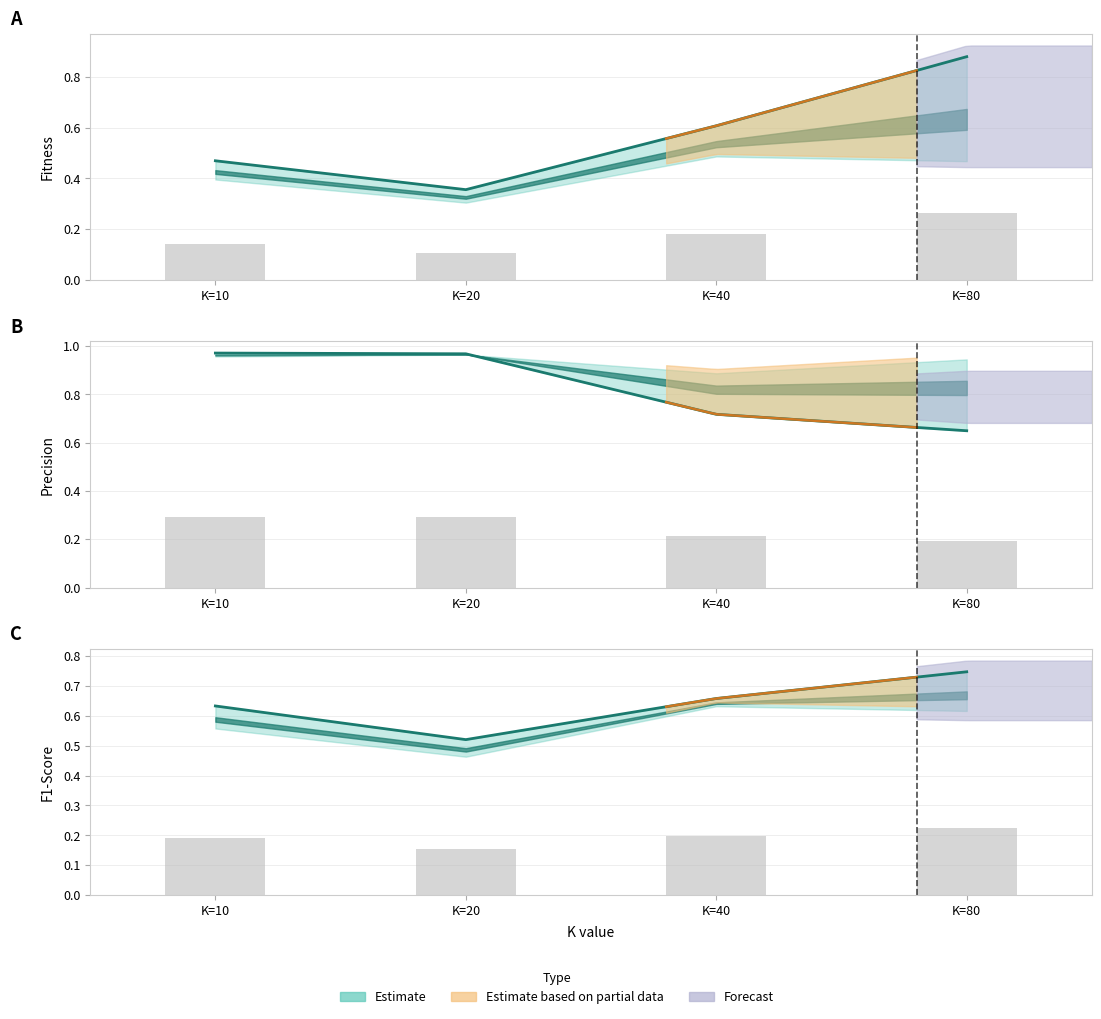

At K=20, list the series in order from largest to smallest.

precision, f1-score, fitness